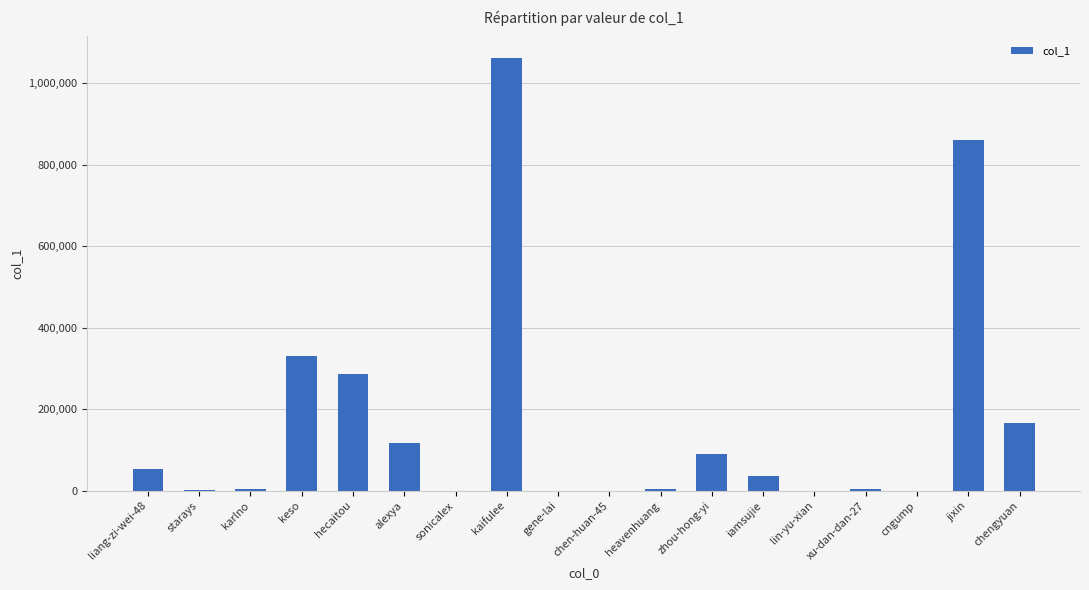

What is the greatest value displayed?

1062149